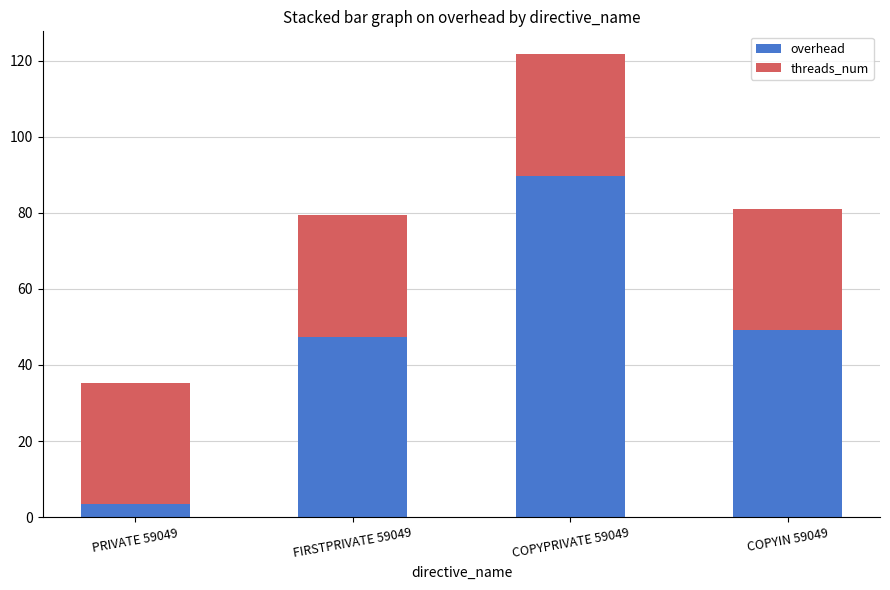

Read the overhead value at FIRSTPRIVATE 59049.

47.4